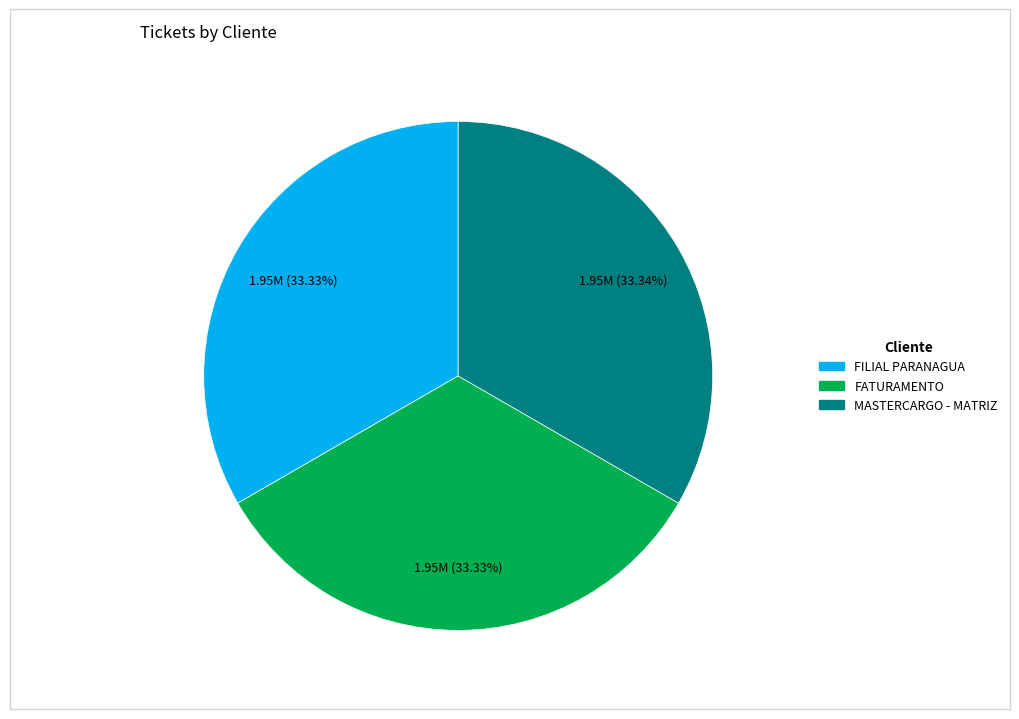

Is it true that FILIAL PARANAGUA is 33% of the pie?

True